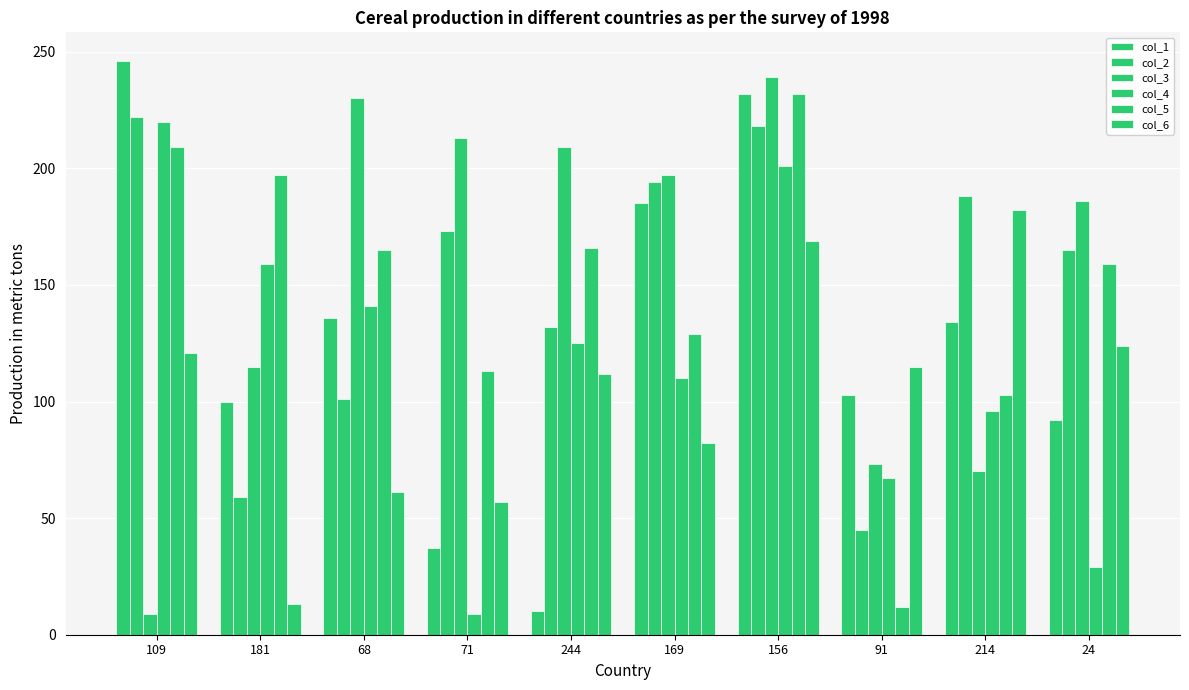

Count the number of categories in the chart.

10